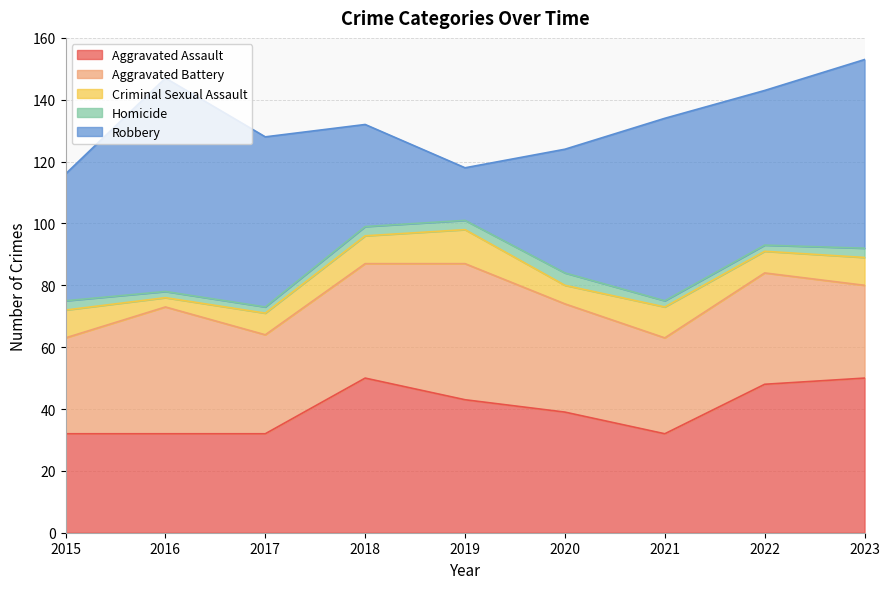

In Robbery, how many points are higher than both neighbors (excluding endpoints)?

2